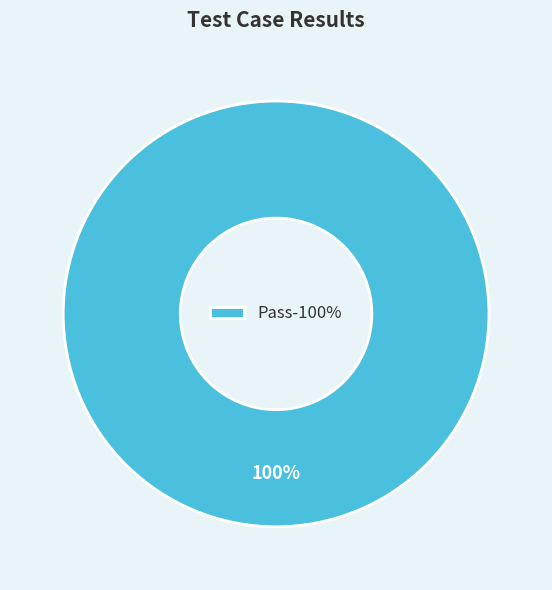

What is the majority slice?

Pass-100%